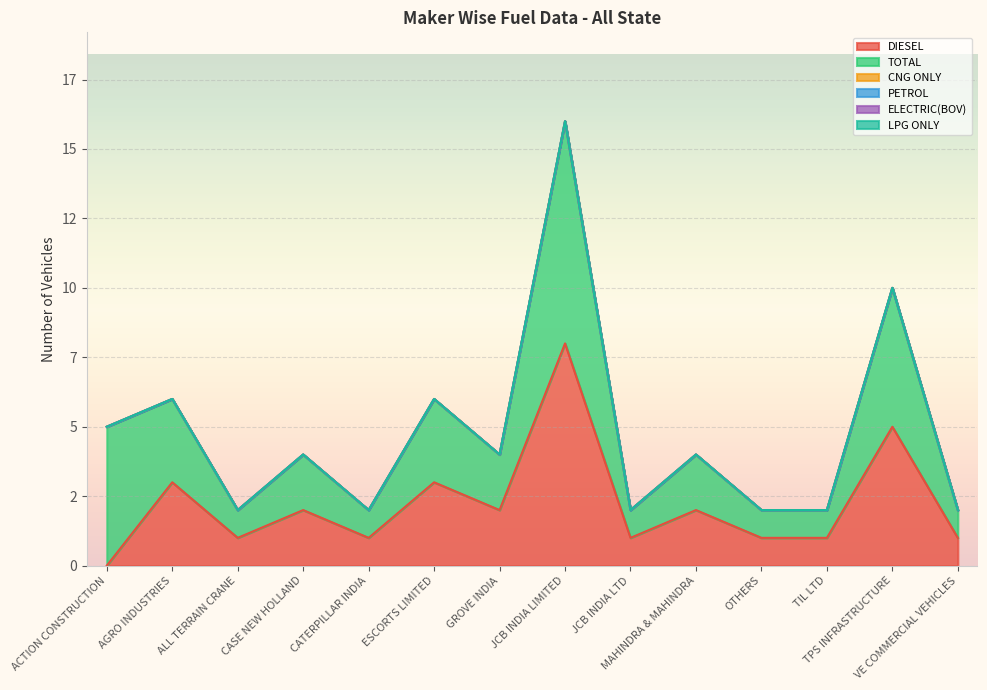

Which category has the lowest value across all series?

ACTION CONSTRUCTION